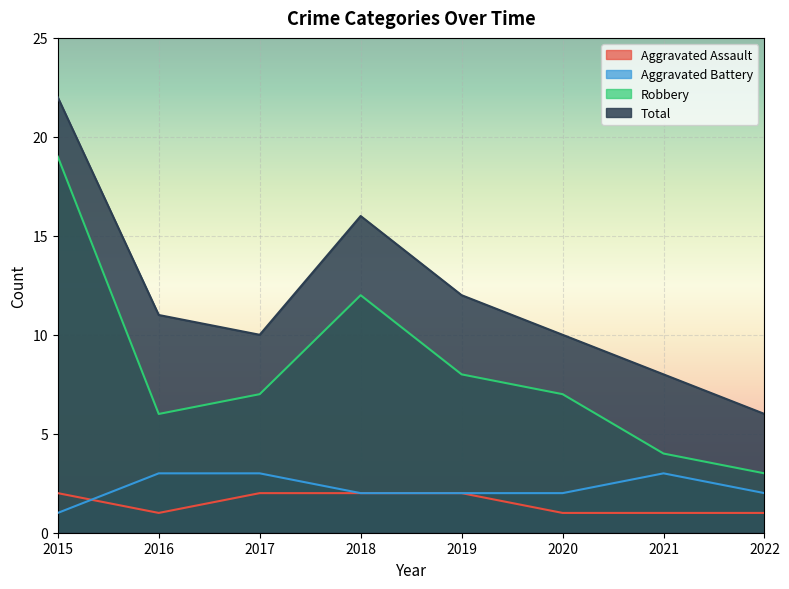

What is the spread (max minus min) of values at 2017?

8